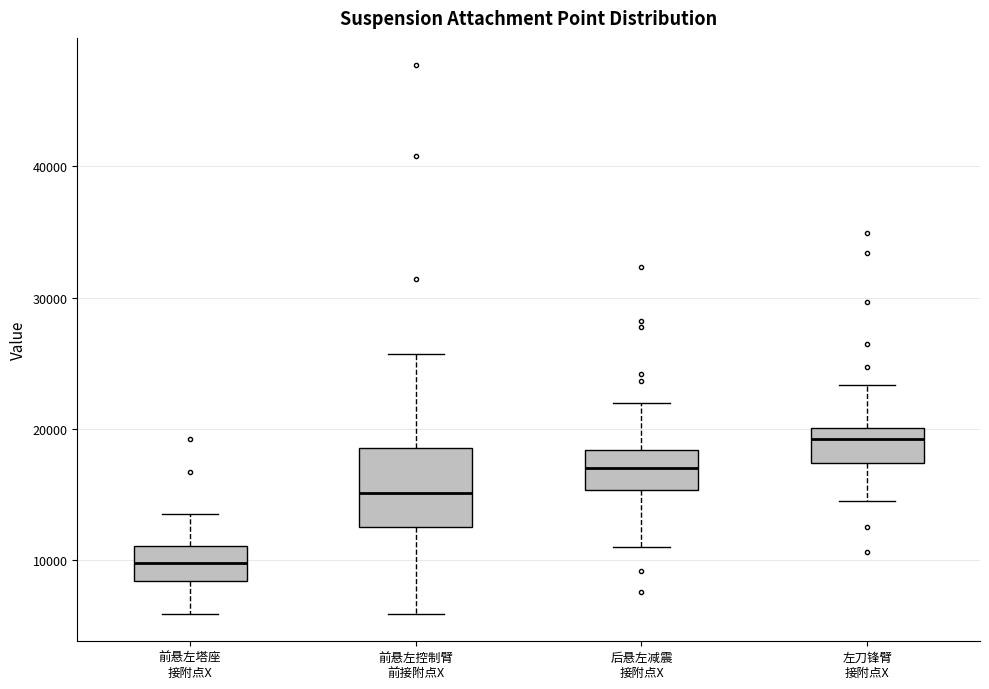

Reading left to right, read every box against the y-axis: the position of its median line, the range the box covers, and the ends of its whiskers. The values are not printed on the chart, so give them approximately, as read against the axis.

前悬左塔座 接附点X: median 10000, box 8000 to 11000, whiskers 6000 to 14000
前悬左控制臂 前接附点X: median 15000, box 13000 to 19000, whiskers 6000 to 26000
后悬左减震 接附点X: median 17000, box 15000 to 18000, whiskers 11000 to 22000
左刀锋臂 接附点X: median 19000, box 17000 to 20000, whiskers 15000 to 23000